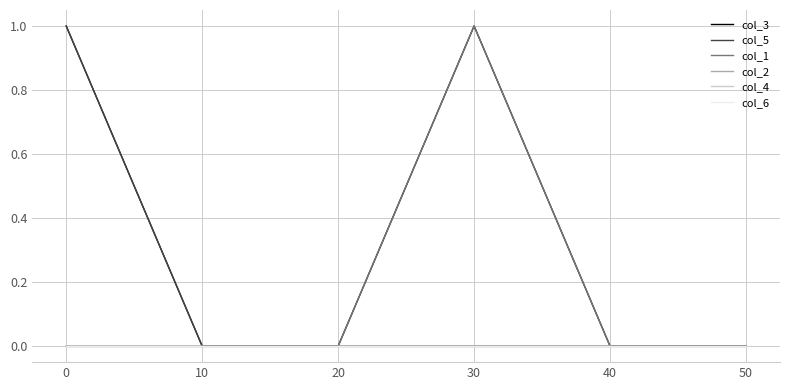

At how many categories does at least one series exceed 0?

2